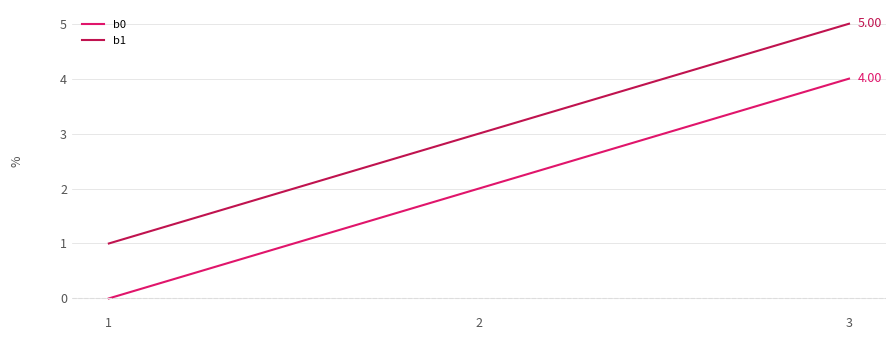

At how many categories does at least one series exceed 2?

2